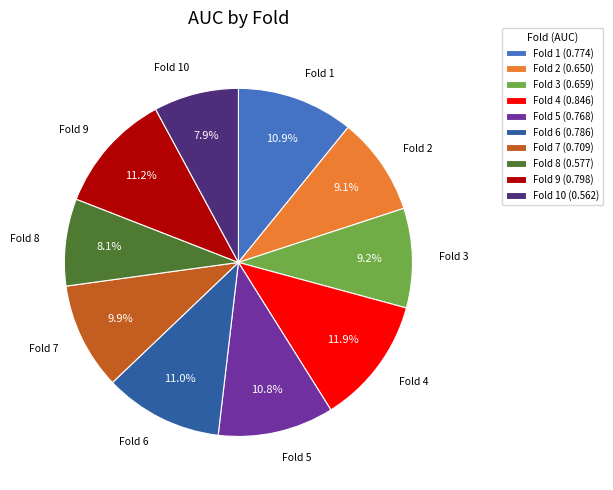

What is the largest slice in the pie chart?

Fold 4